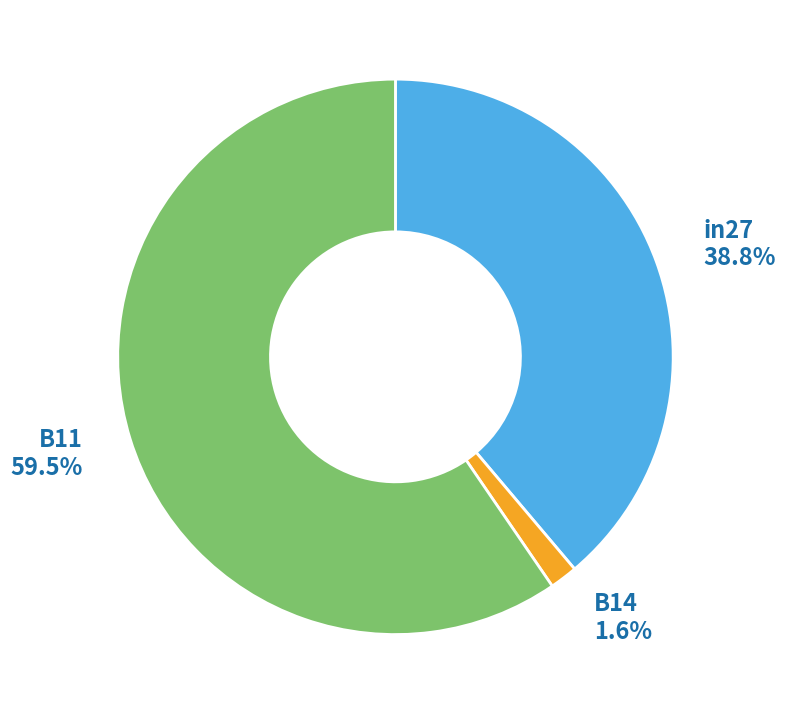

Does any single category account for the majority?

Yes